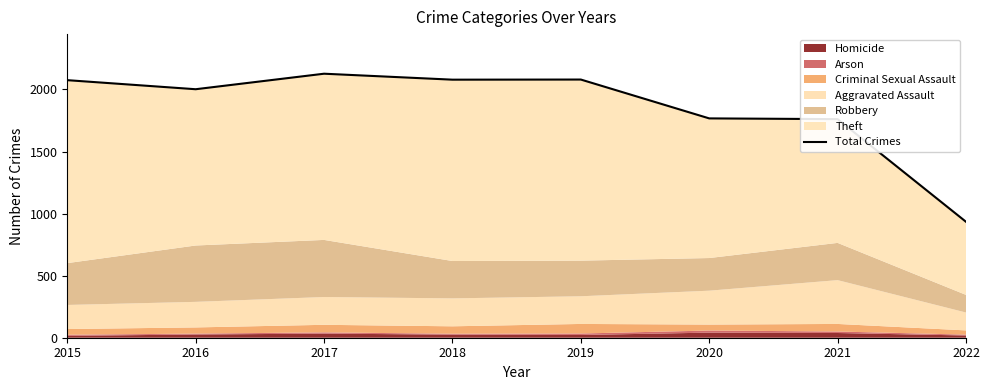

The chart shows a value of 2002 at 2016. True or false?

True